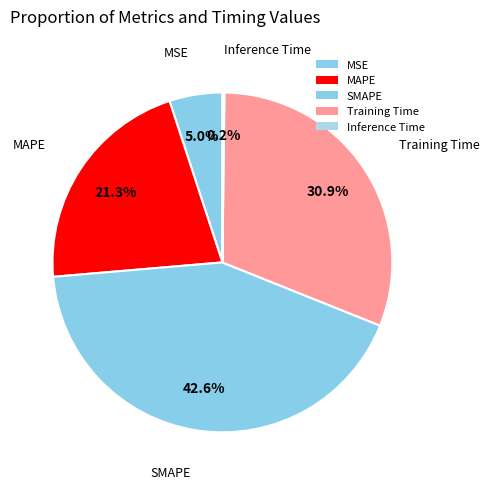

What percentage is the SMAPE slice, to the nearest percent?

43%